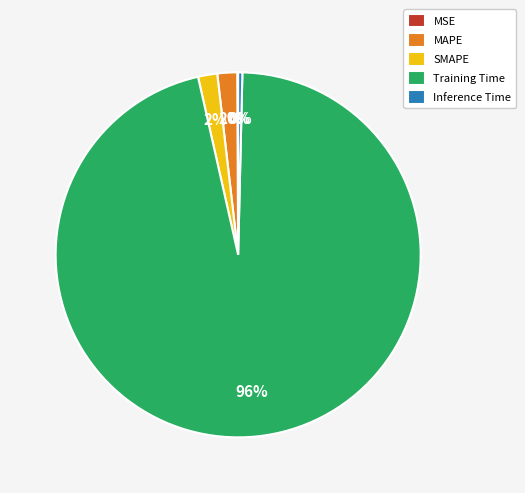

Is the sum of MAPE and Inference Time greater than half?

No